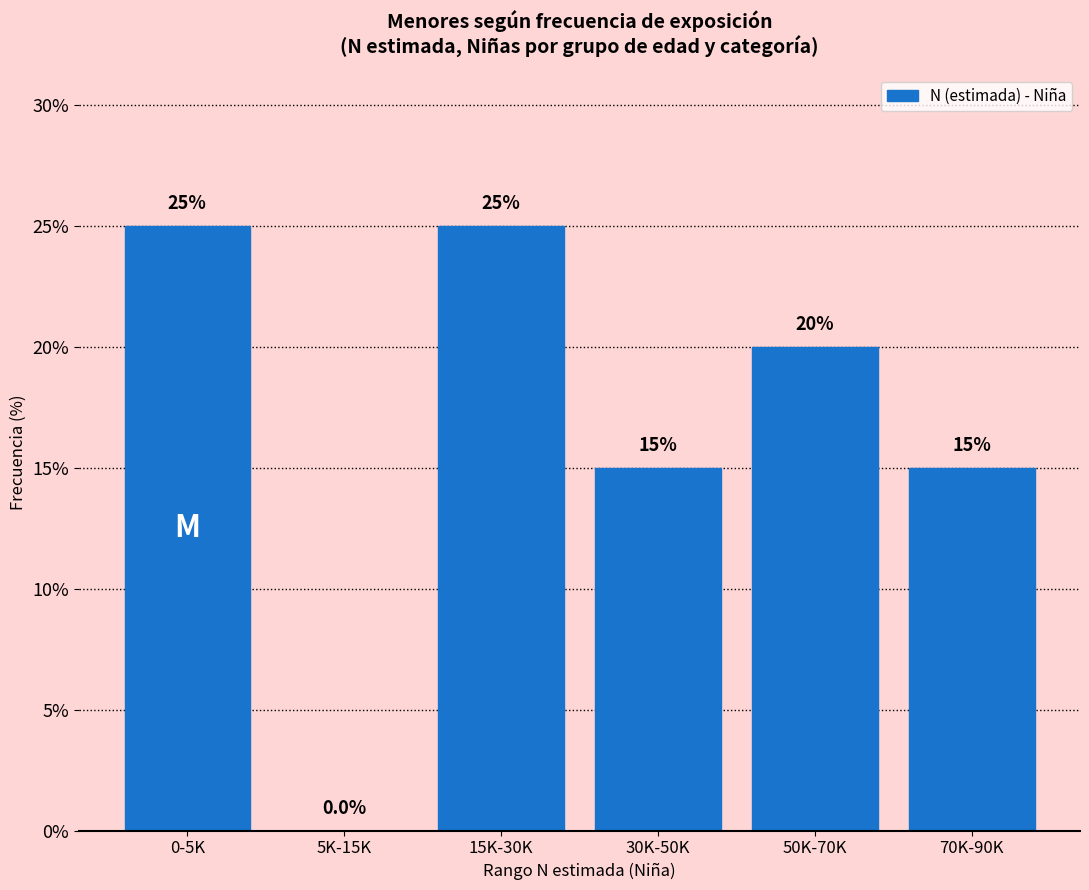

Reading left to right, transcribe all the data shown in this chart.

0-5K=25	5K-15K=0	15K-30K=25	30K-50K=15	50K-70K=20	70K-90K=15